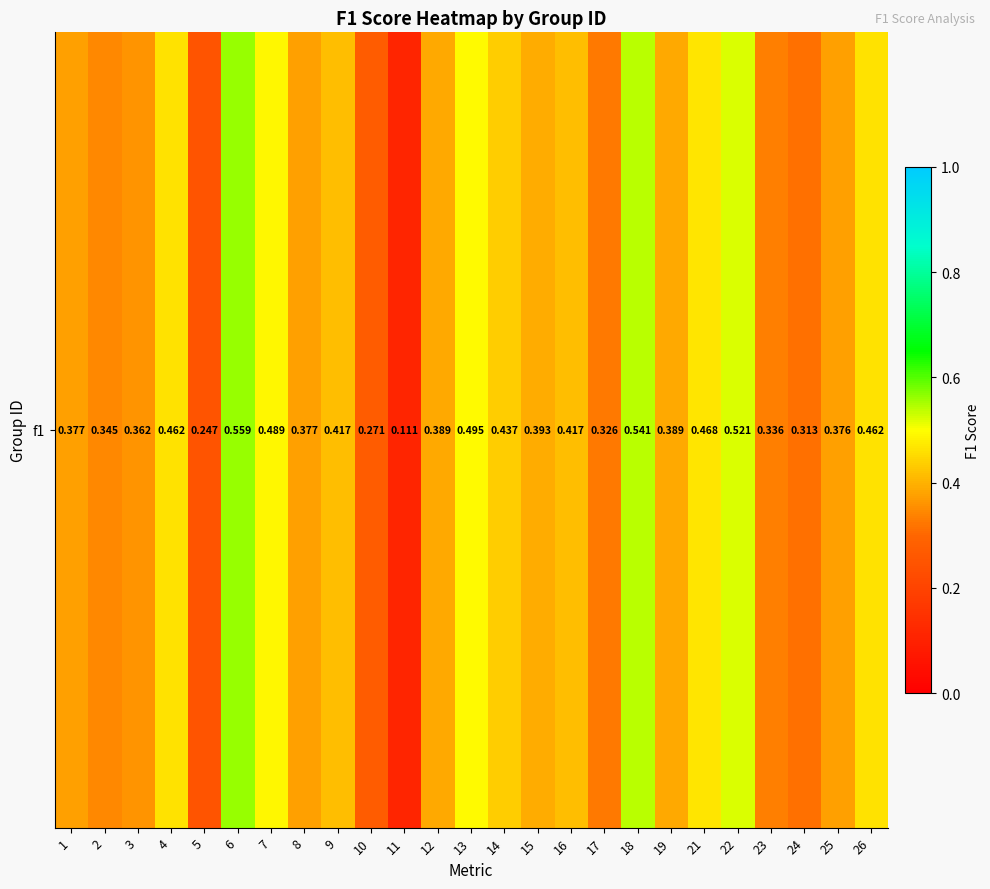

What is the sum of all values?

9.9